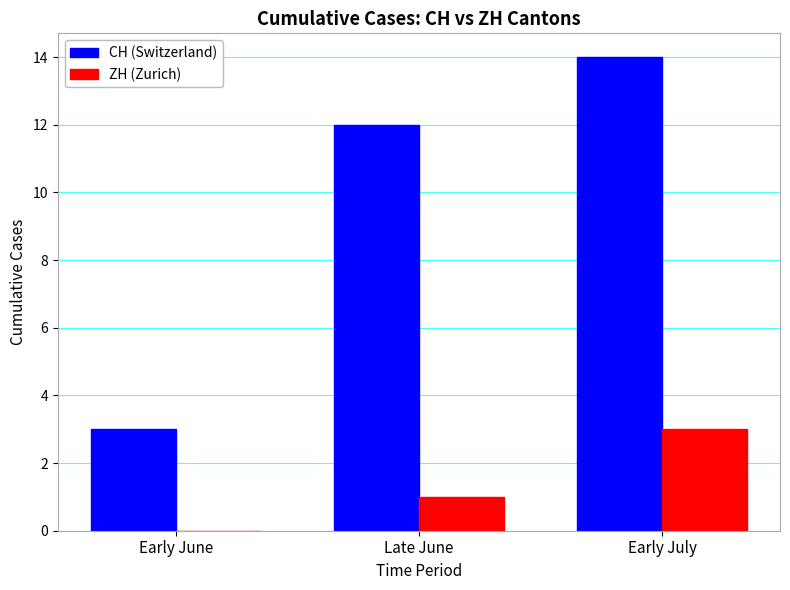

At which label is CH (Switzerland) closest to 8?

Late June